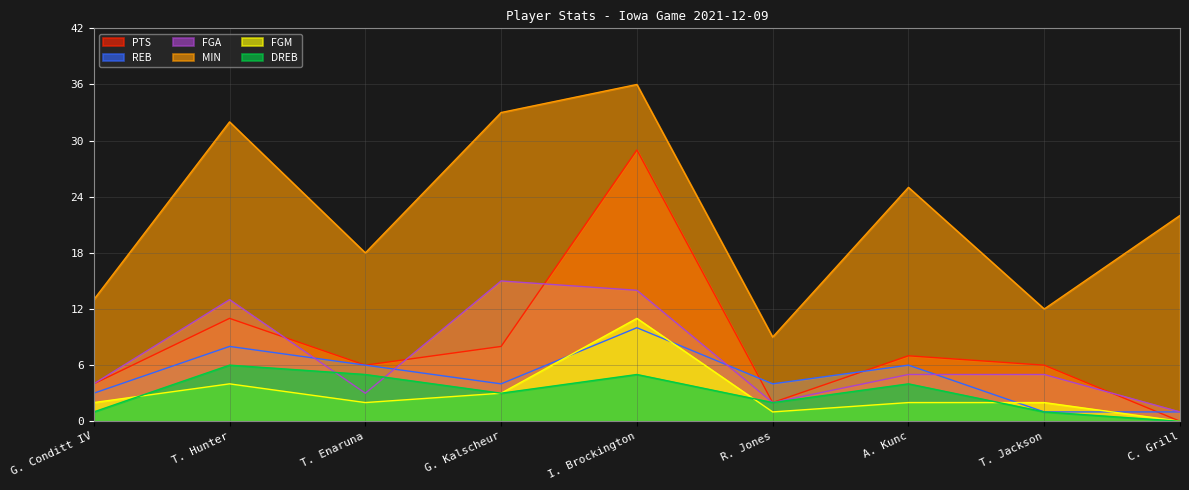

List the labels in order of PTS value, smallest first.

C. Grill, R. Jones, G. Conditt IV, T. Enaruna, T. Jackson, A. Kunc, G. Kalscheur, T. Hunter, I. Brockington